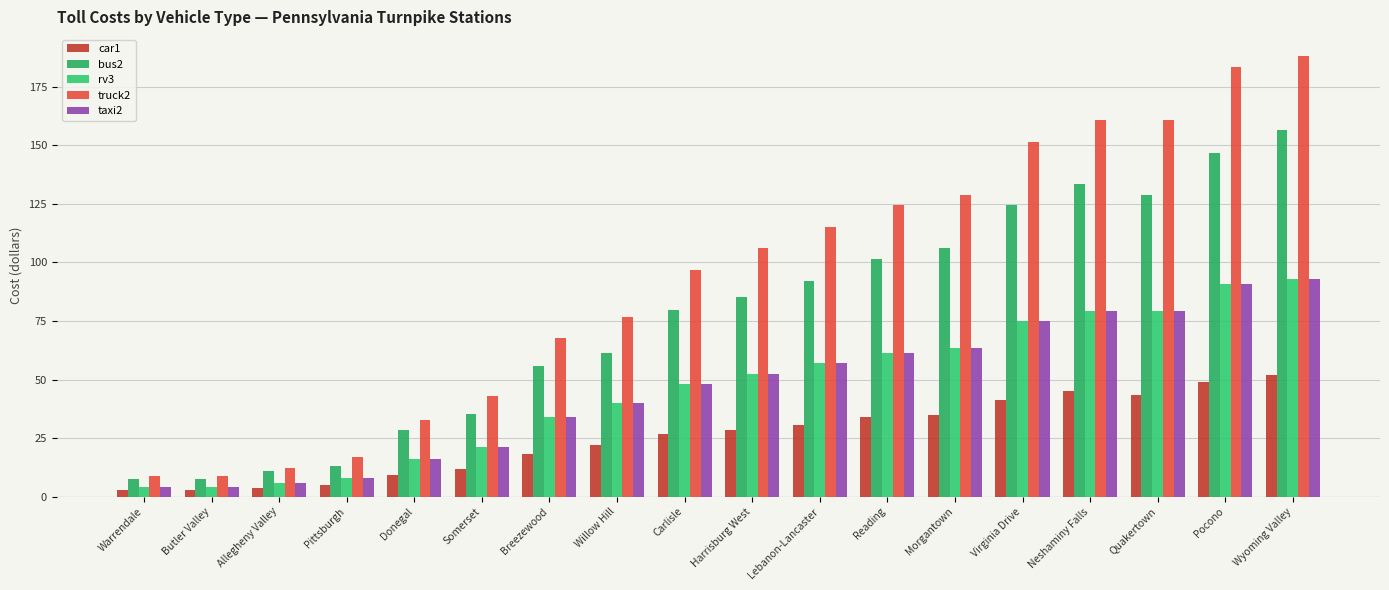

What is the label of the 4th bar from the left?

Pittsburgh